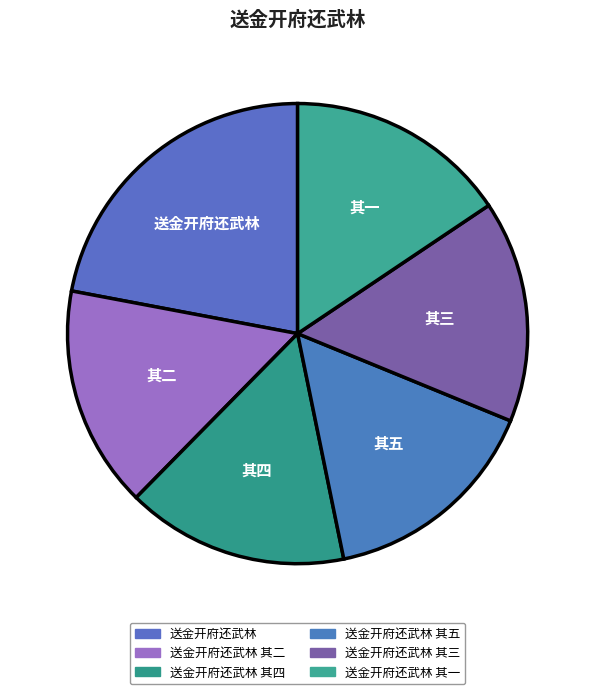

How many slices are in this pie chart?

6